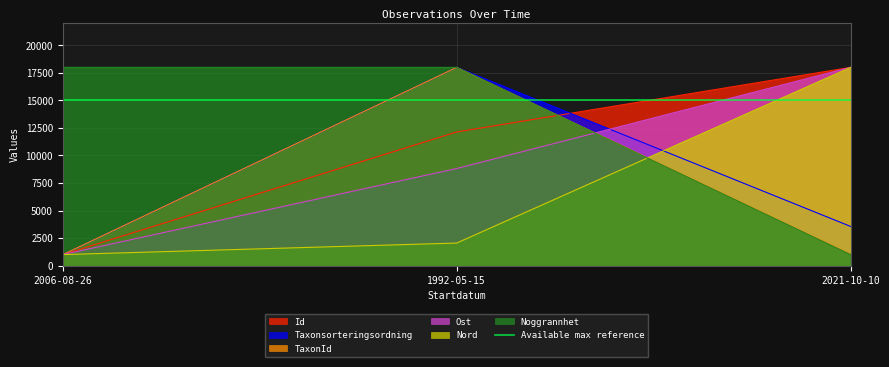

Which series has the largest total across all categories?

Noggrannhet